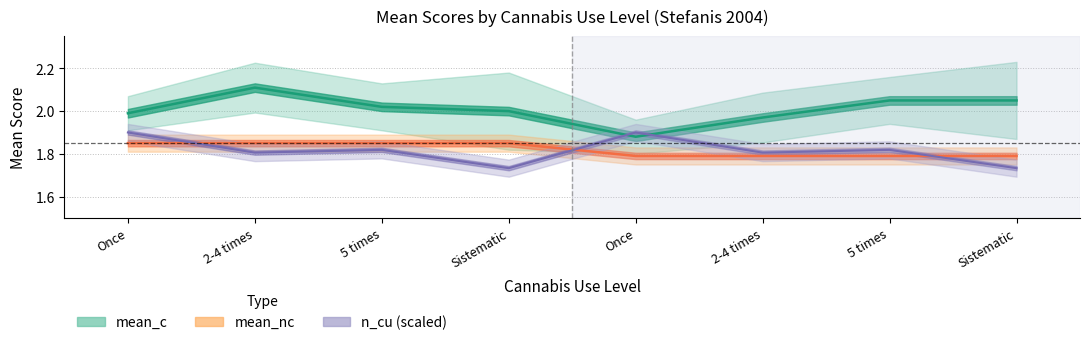

What is the sum of the mean_c values at Sistematic and 5 times?

4.1